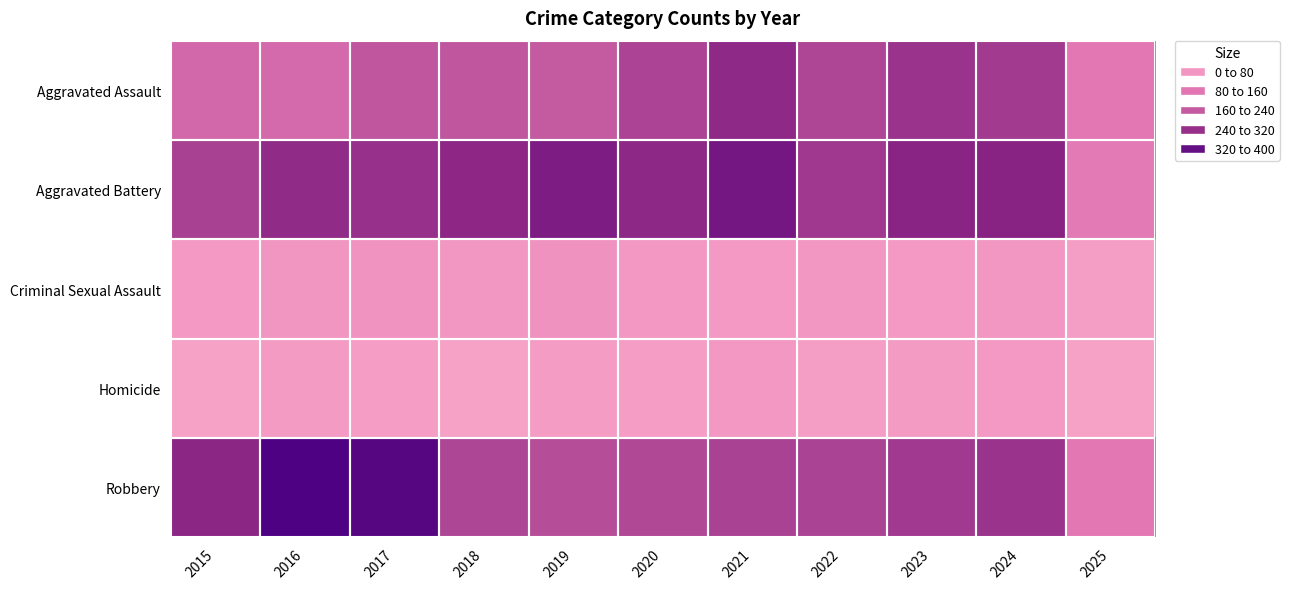

Rank the series at 2015 from highest to lowest value.

Robbery, Aggravated Battery, Aggravated Assault, Criminal Sexual Assault, Homicide